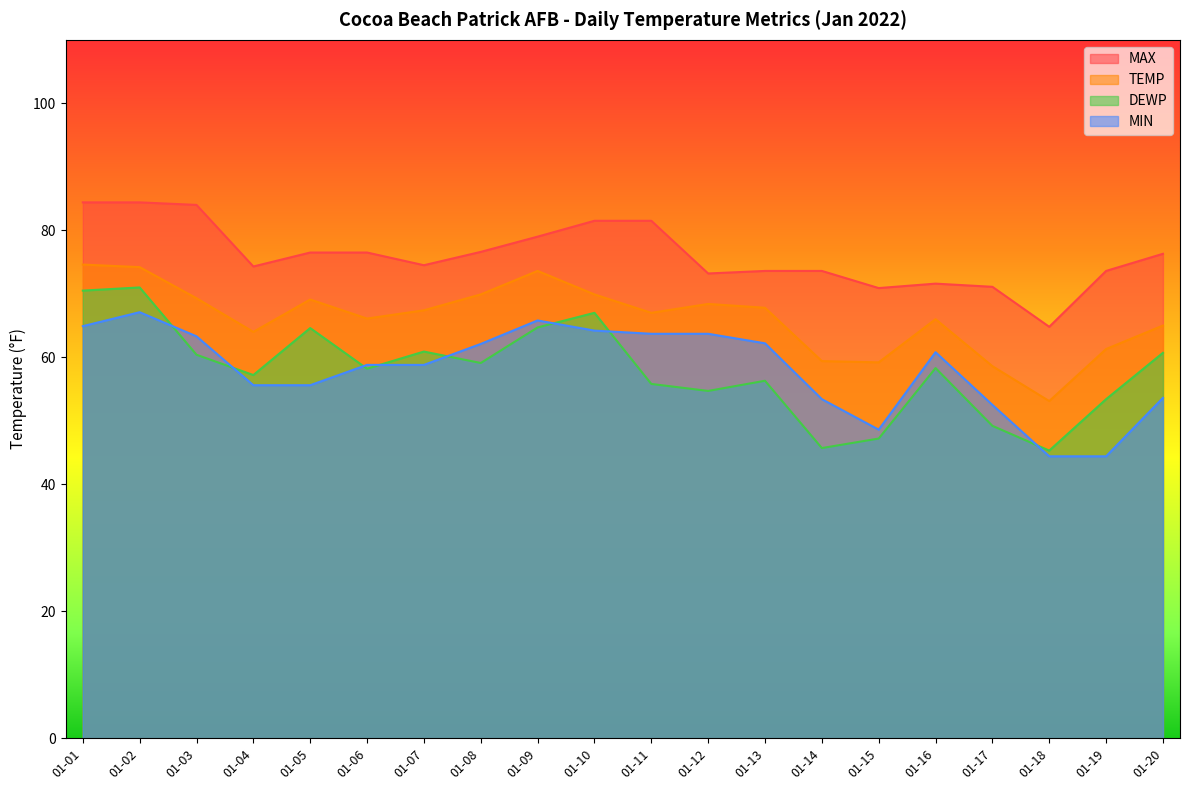

Is it true that TEMP equals 116.4 at 01-20?

False